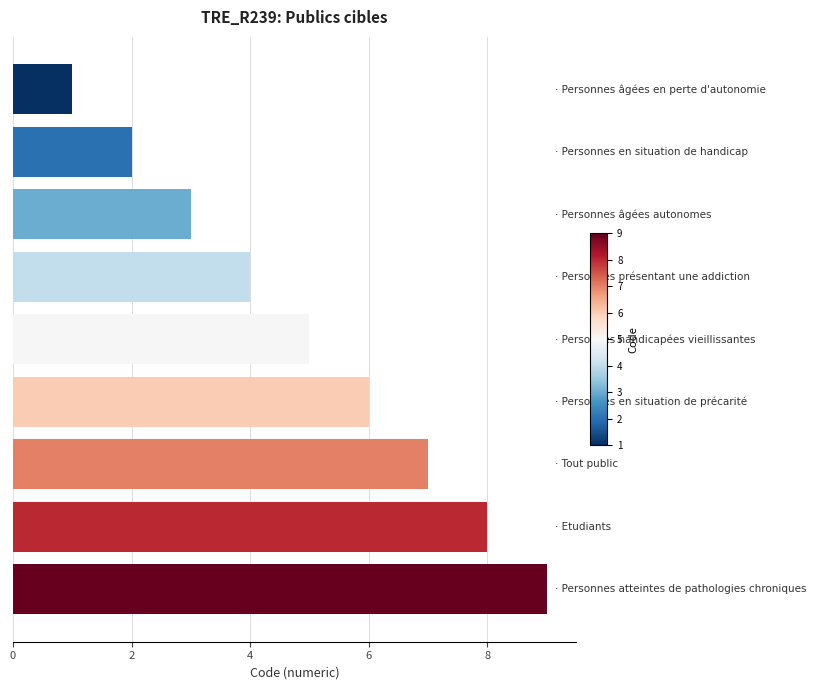

How many values are between 3 and 7?

5